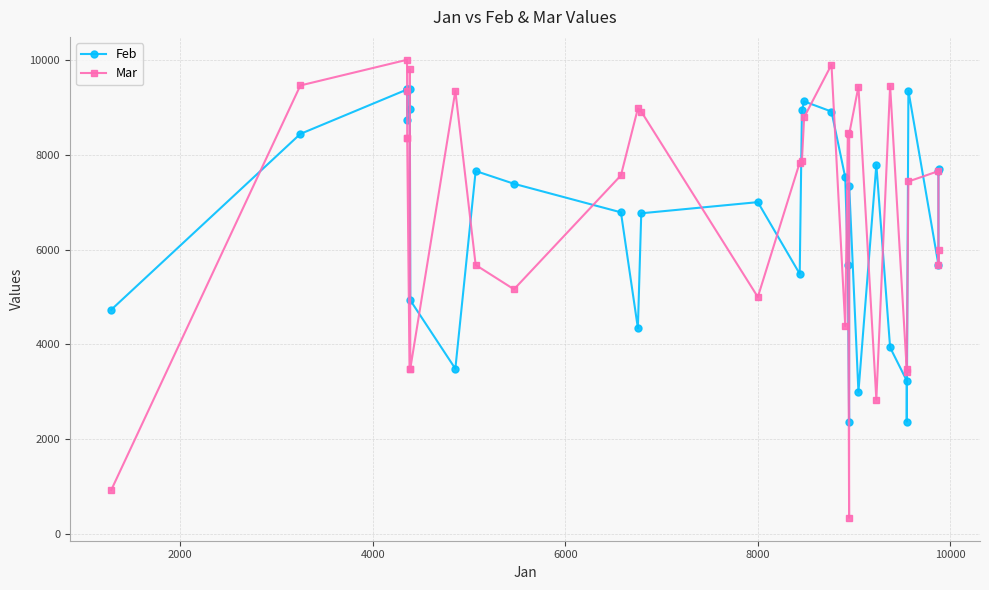

Reading left to right, list all the values displayed in this chart.

Feb: 4733	8438	9374	9374	9347	8734	8954	9374	4932	3489	7656	7387	6785	4345	6765	7000	5489	8932	9123	8909	7521	5678	2374	7345	3000	7790	3937	3240	2374	9348	5678	7656	7689
Mar: 934	9459	10000	9349	8348	8342	3489	9800	3489	9344	5676	5163	7564	8975	8909	5000	7834	7873	8789	9897	4388	8458	347	8435	9437	2839	9455	3488	3428	7435	7654	5674	6000